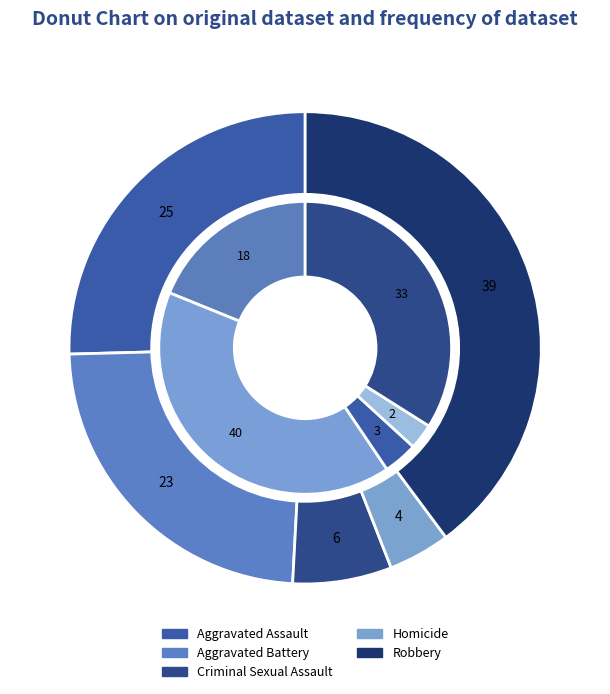

What is the largest slice in the pie chart?

Robbery